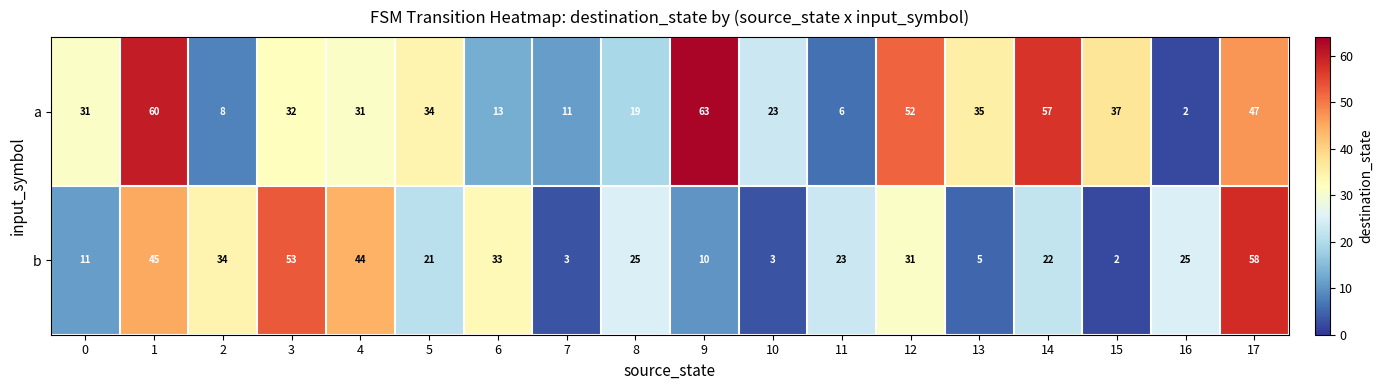

At how many categories does at least one series exceed 55?

4